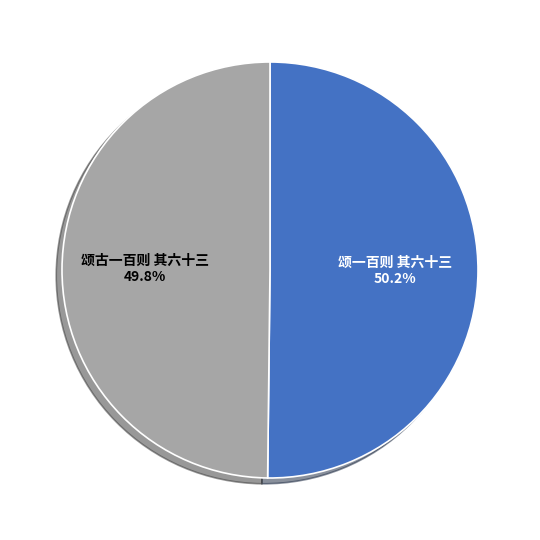

What is the ratio of the value at 颂一百则 其六十三 to the value at 颂古一百则 其六十三?

1.0